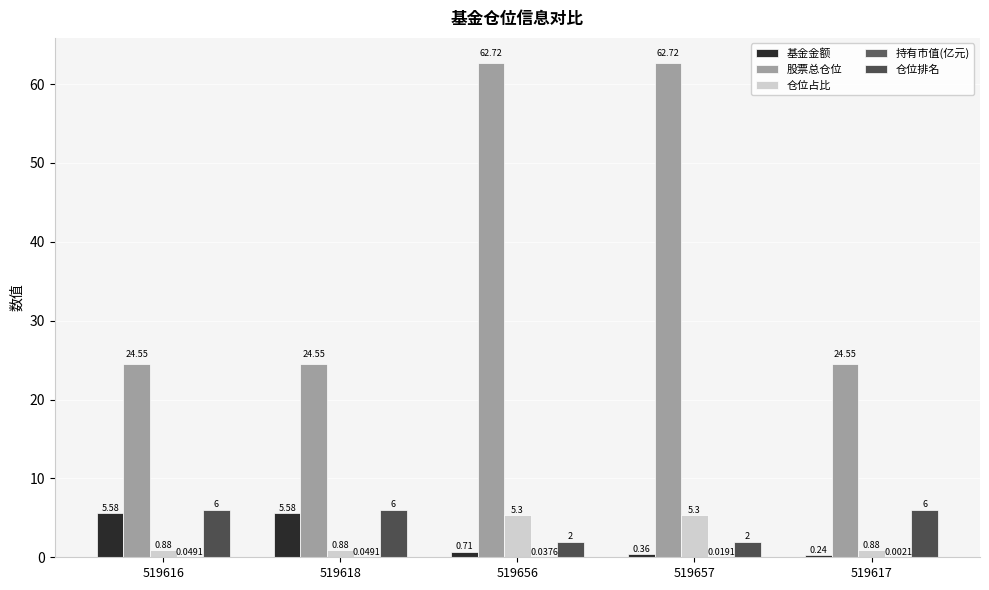

The value of 股票总仓位 at 519618 is 24.6. True or false?

True